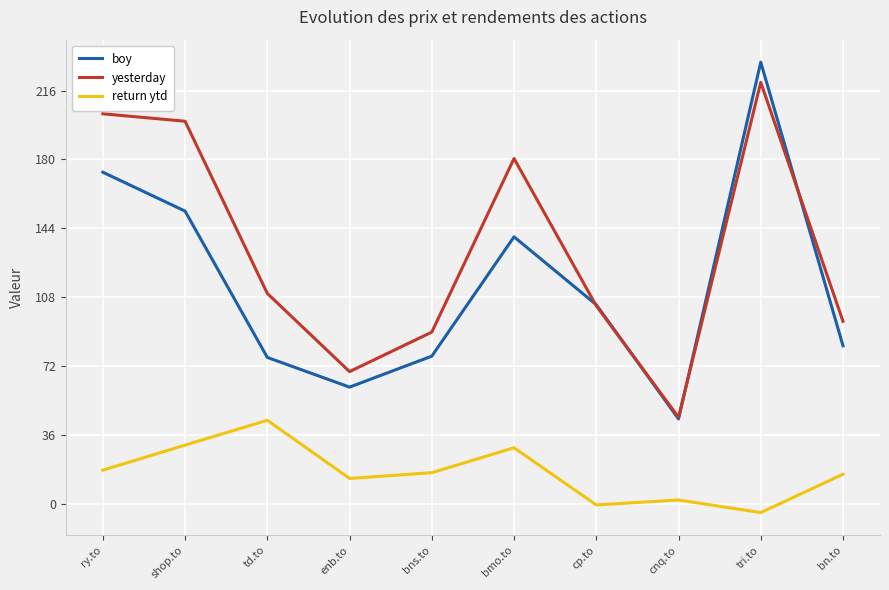

What is the minimum value shown in the chart?

-4.6